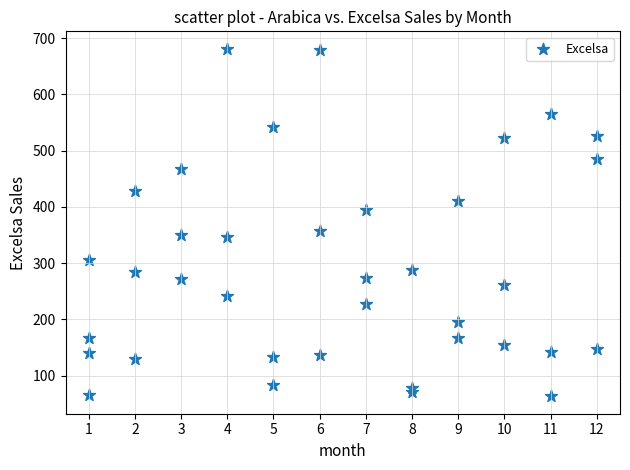

What Y value in the scatter plot is closest to 372?

357.4